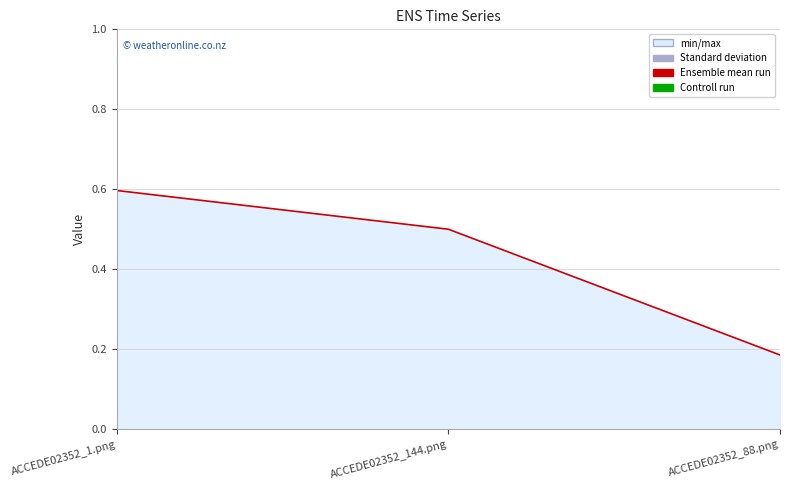

What is the label of the 3rd point from the left?

ACCEDE02352_88.png